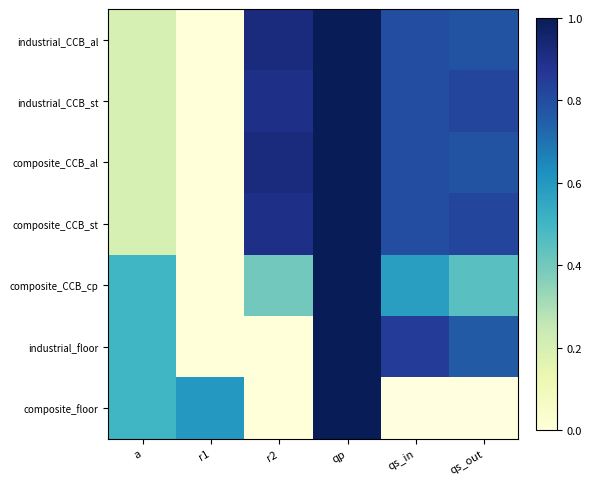

At which category does the chart reach its minimum across all series?

r1